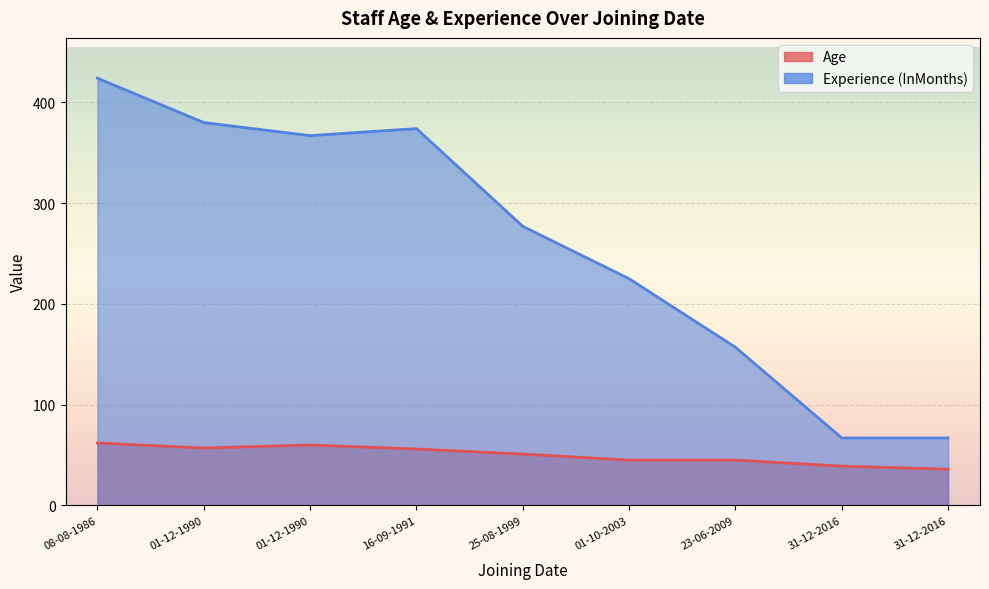

Which label corresponds to the smallest value in the chart?

31-12-2016